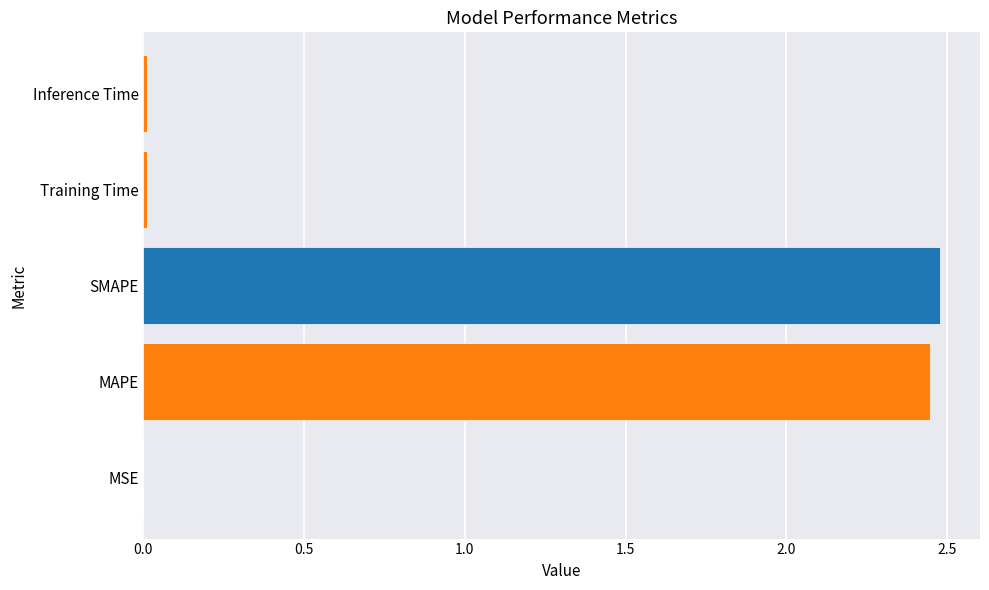

Are the bars horizontal?

Yes